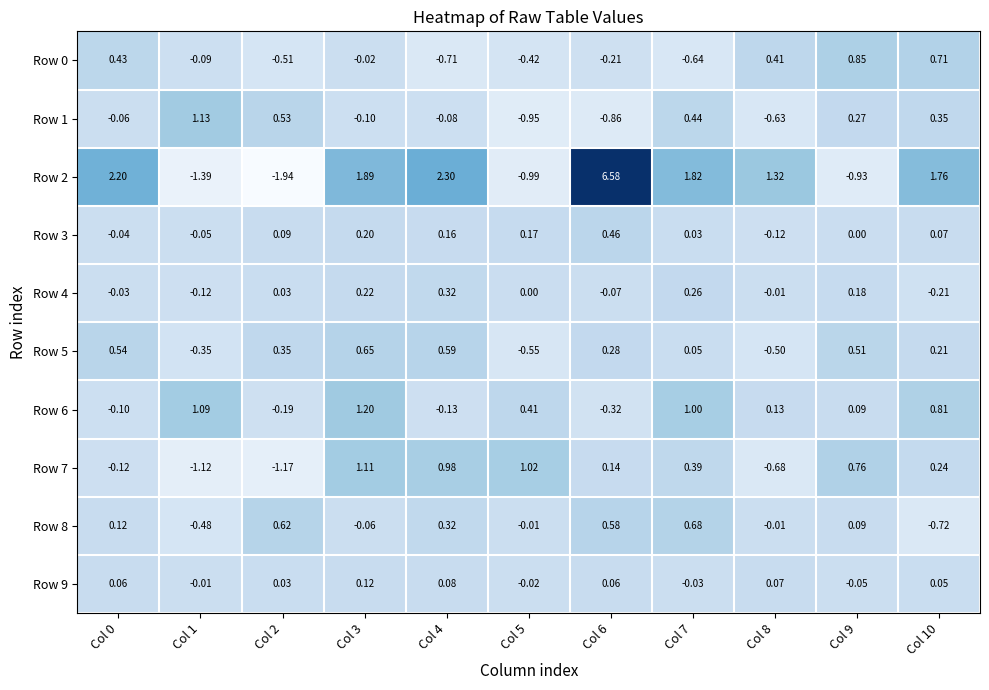

Is the value of Row 7 at Col 6 greater than the value of Row 1 at Col 8?

Yes